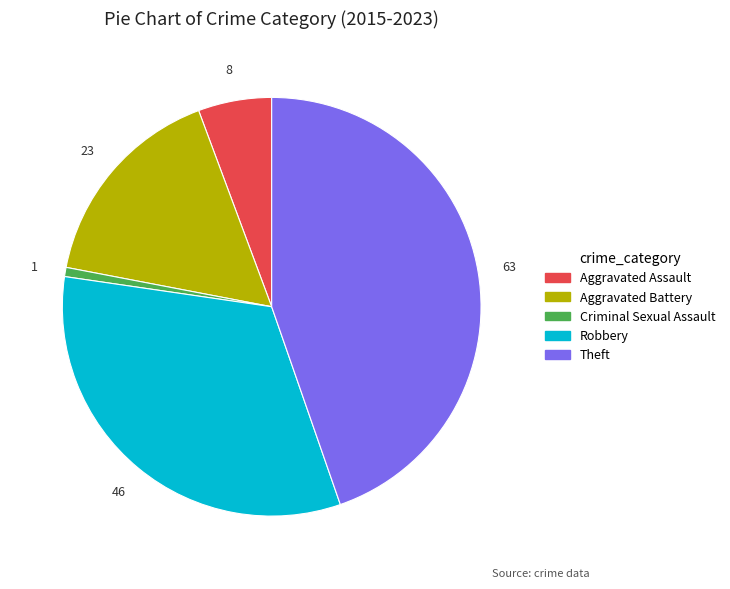

Which slice is the smallest?

Criminal Sexual Assault